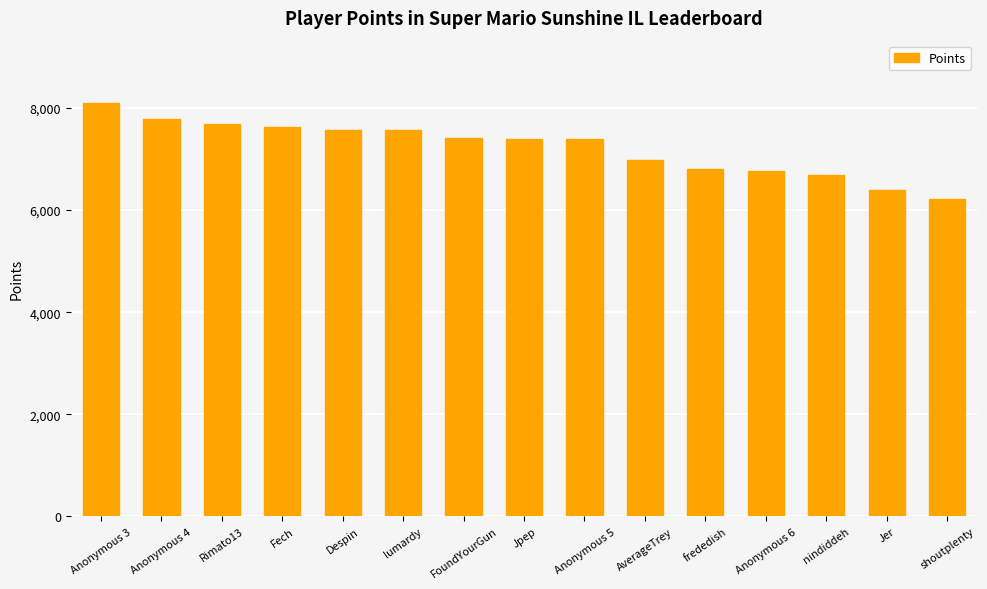

What is the ratio of the value at shoutplenty to the value at lumardy?

0.8